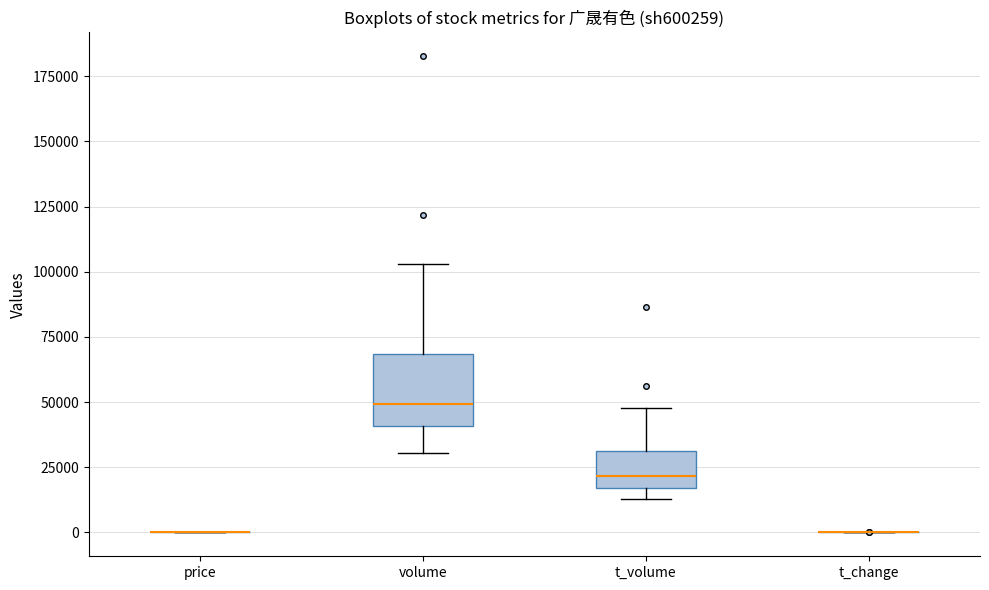

Reading left to right, transcribe this box plot: for each box, give where its median line is, the range the box spans, and where its two whiskers end, as read against the y-axis. The values are not printed on the chart, so give them approximately, as read against the axis.

price: box collapsed to a line at 0, whiskers 0 to 0
volume: median 50000, box 40000 to 70000, whiskers 30000 to 105000
t_volume: median 20000, box 15000 to 30000, whiskers 15000 (just below the box's lower edge) to 50000
t_change: box collapsed to a line at 0, whiskers 0 to 0